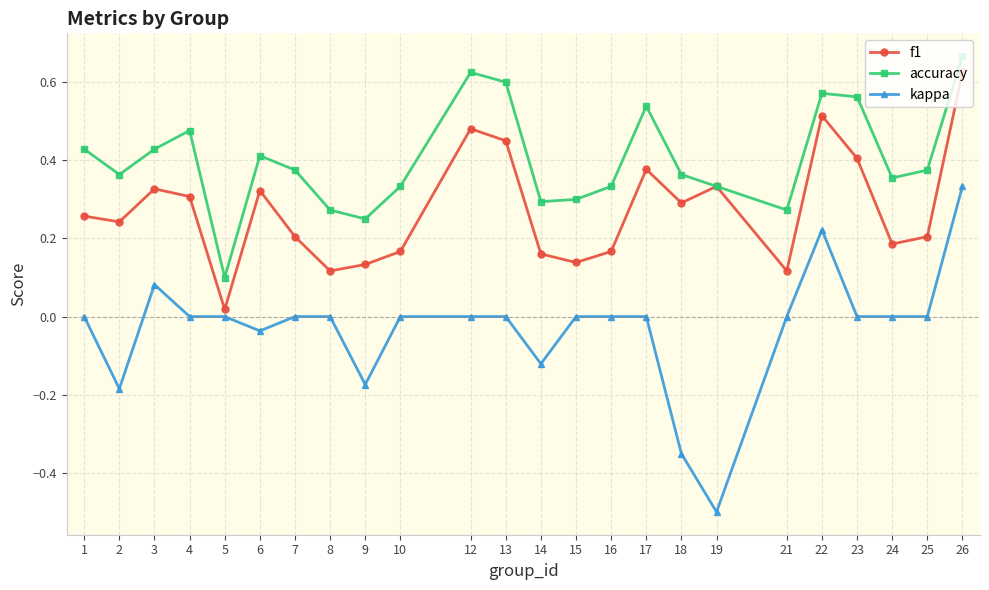

At which label is accuracy closest to 0?

5